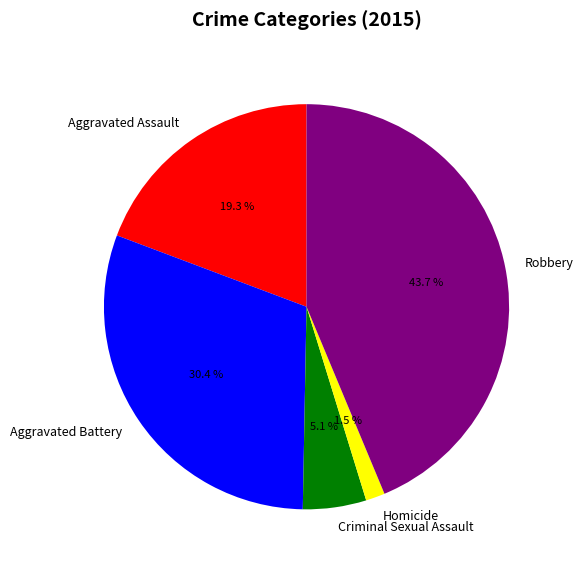

To the nearest percent, what is the average slice percentage?

20%